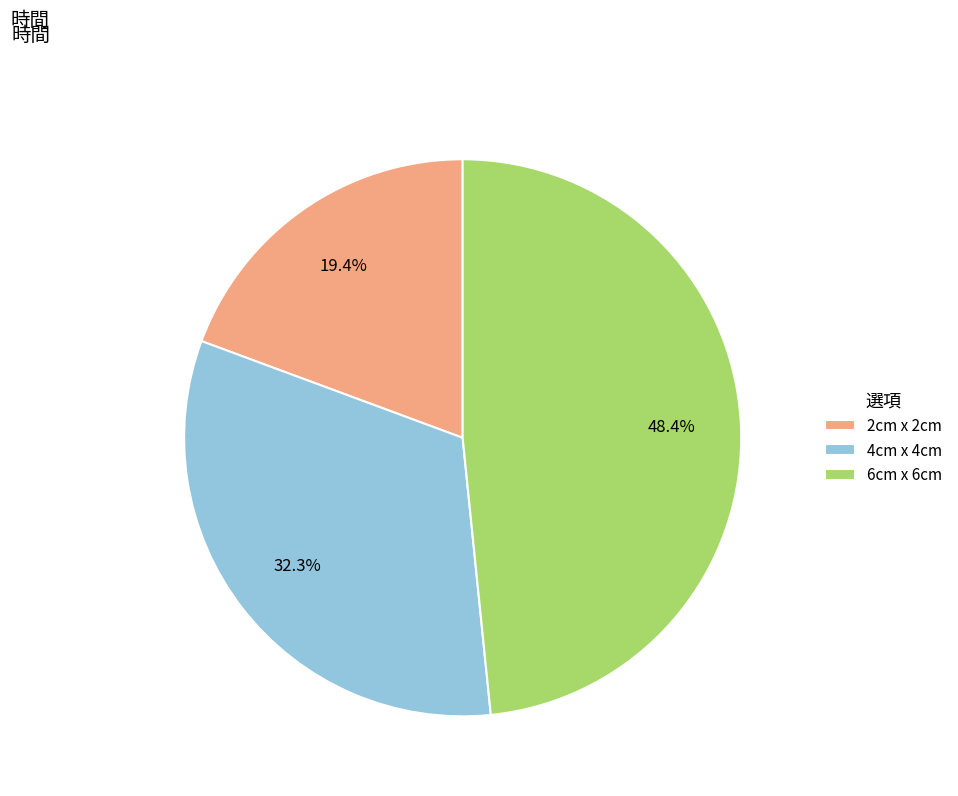

To the nearest percent, what percentage of the pie is 4cm x 4cm?

32%